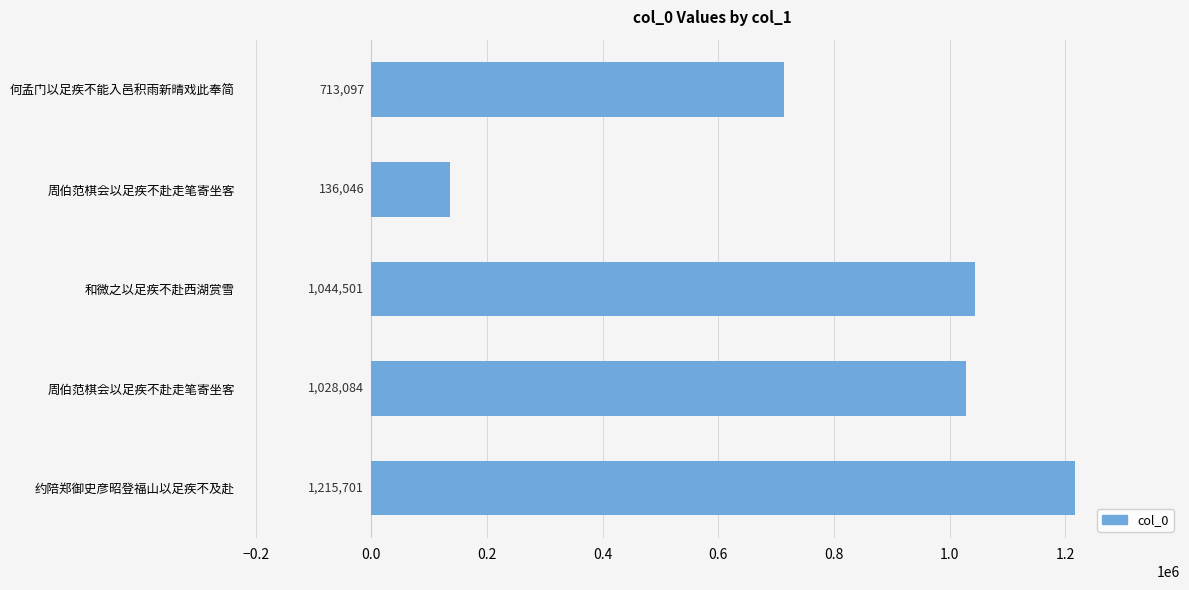

How many bars are there in total?

5